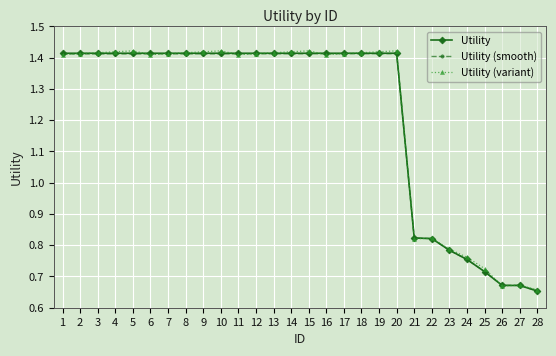

True or false: Utility (variant) has more than 2 interior local peaks.

True